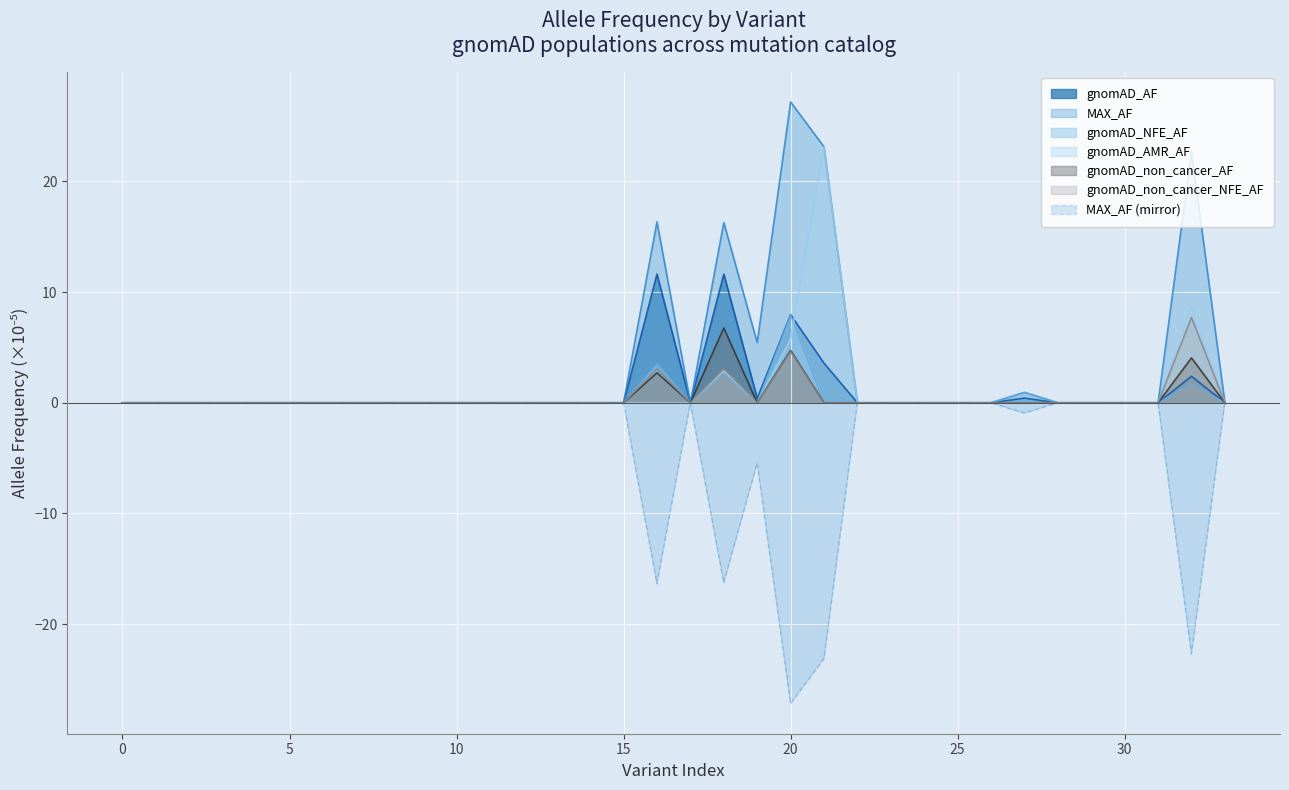

Rank the series by their maximum value, from highest to lowest.

MAX_AF, gnomAD_AMR_AF, gnomAD_AF, gnomAD_NFE_AF, gnomAD_non_cancer_NFE_AF, gnomAD_non_cancer_AF